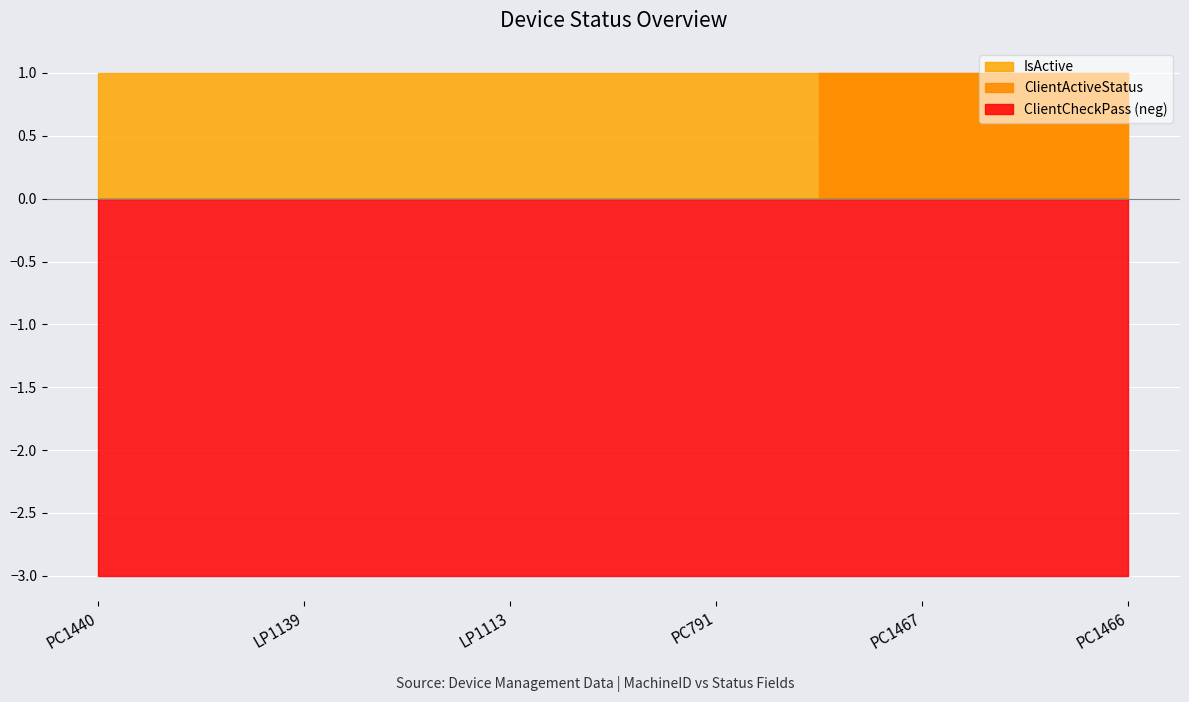

What is the maximum value for ClientCheckPass?

3